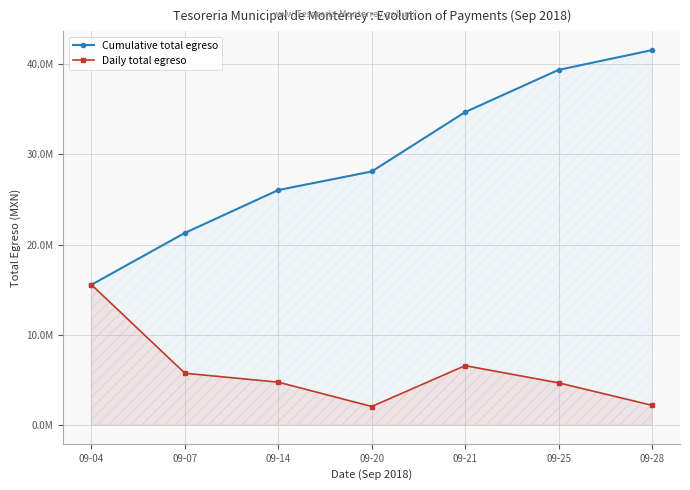

True or false: Cumulative total egreso has a value of 34698257.2 at 09-21.

True